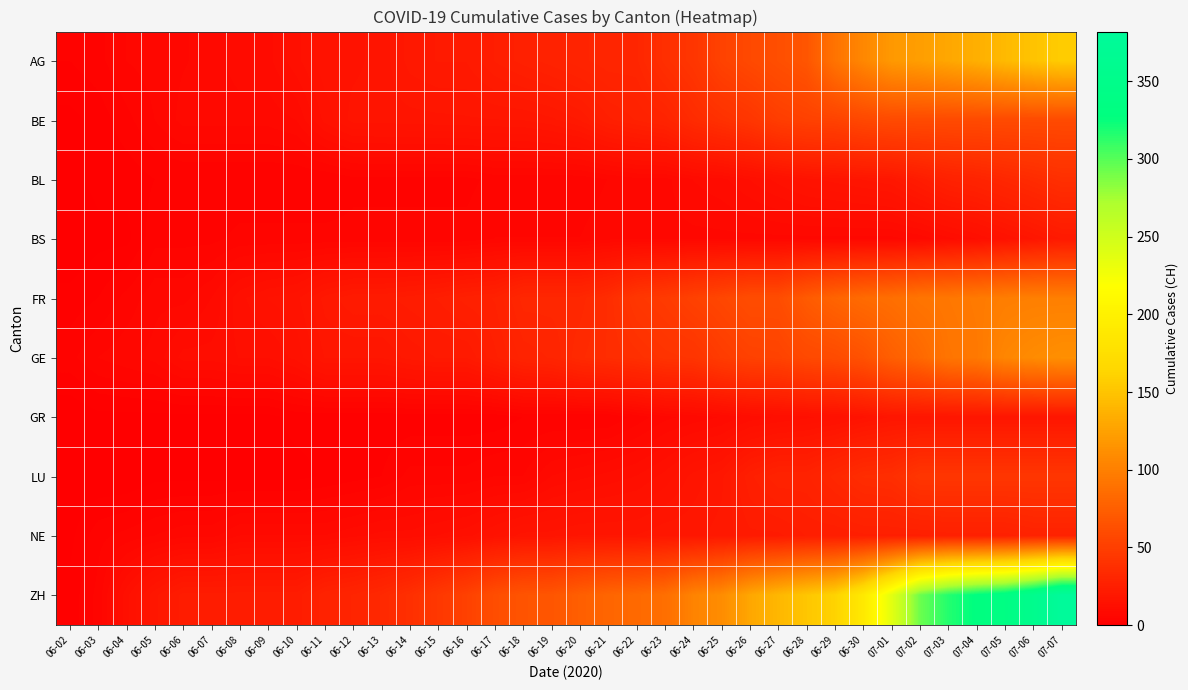

Which series has the largest range (max minus min)?

ZH